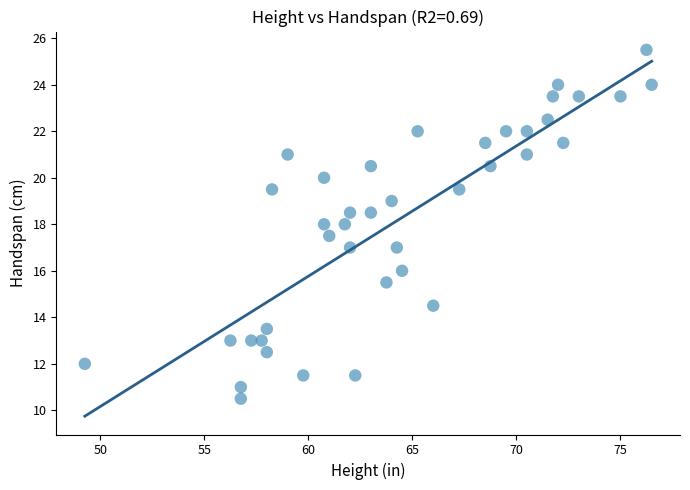

What is the range of X values (max minus min)?

27.2